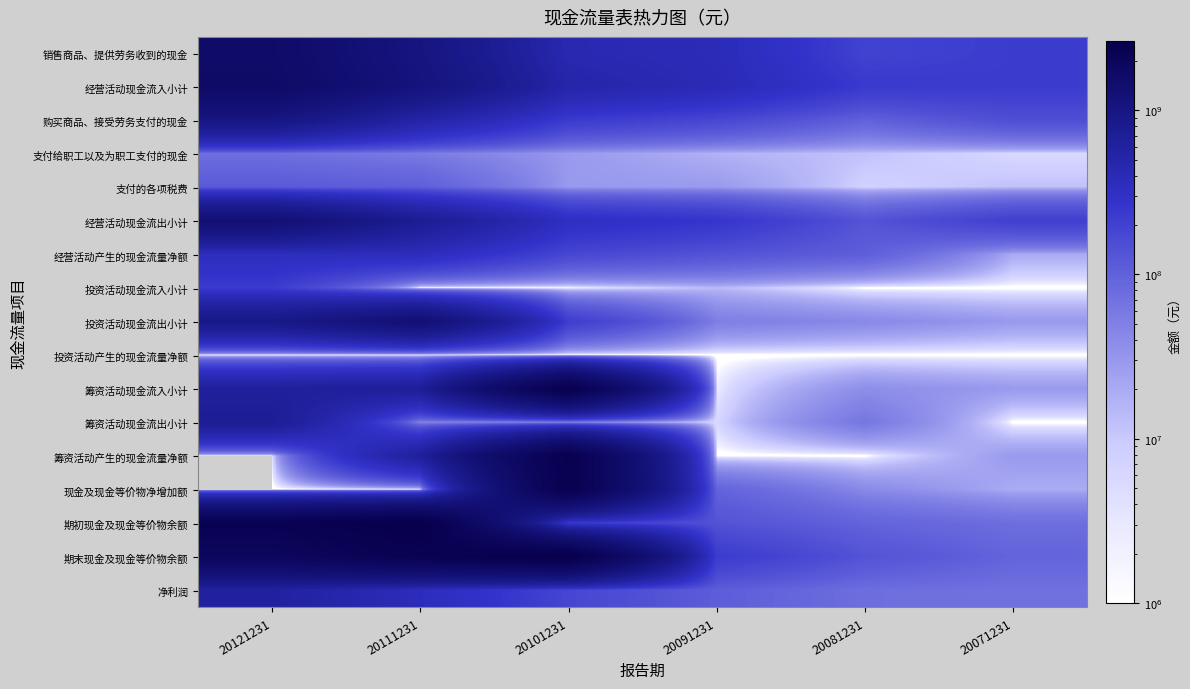

At which category is the sum across all series the highest?

20121231